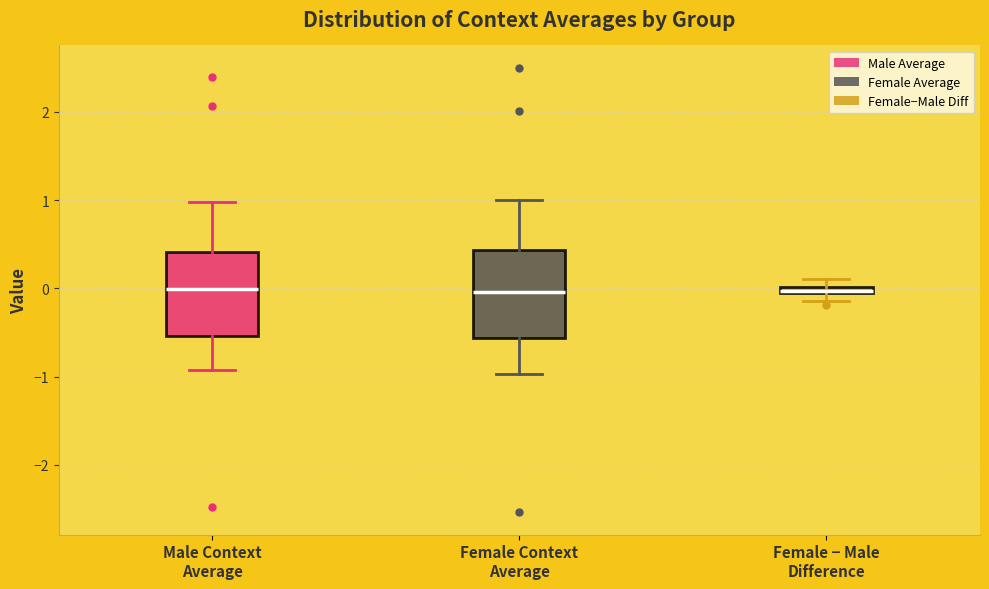

Where is the lower edge of the box for Female − Male Difference on the y-axis? The values are not printed on the chart, so give them approximately, as read against the axis.

-0.1